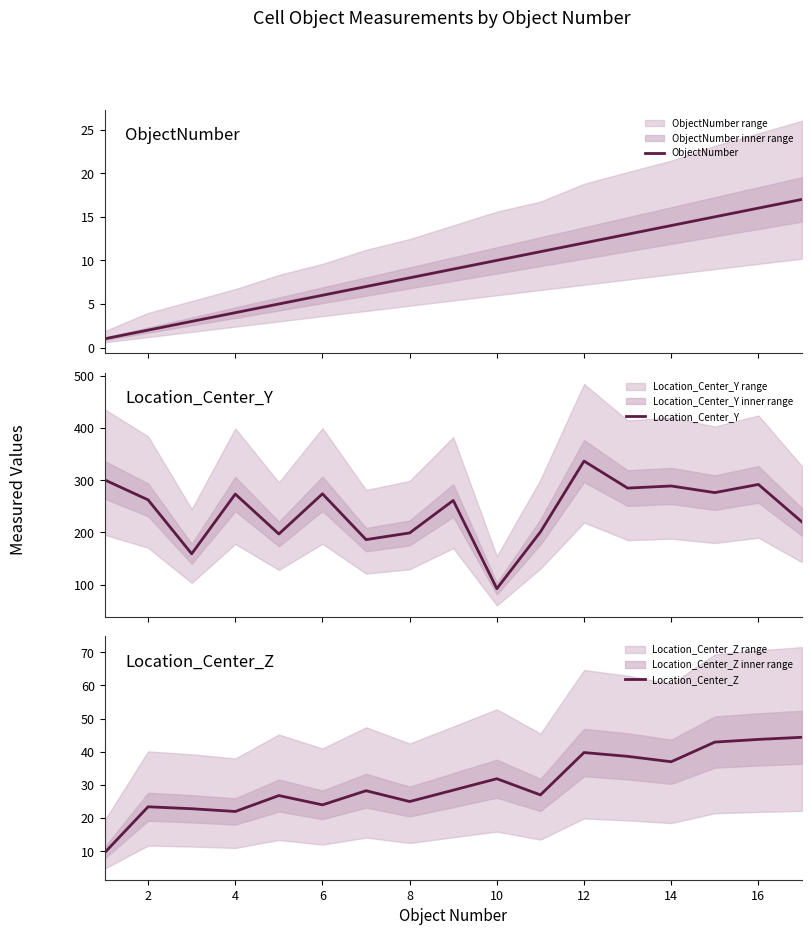

The value of Location_Center_Z at 16 is 58.4. True or false?

False